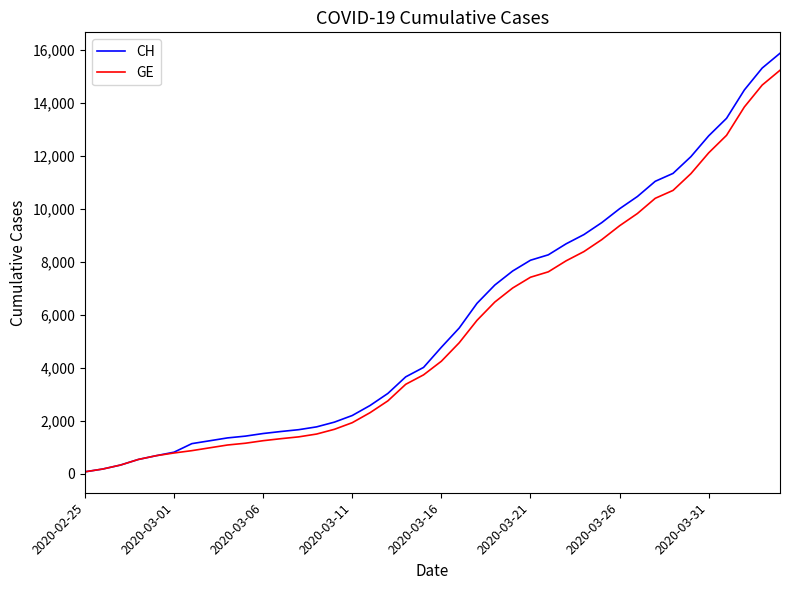

How many lines are shown in the chart?

2